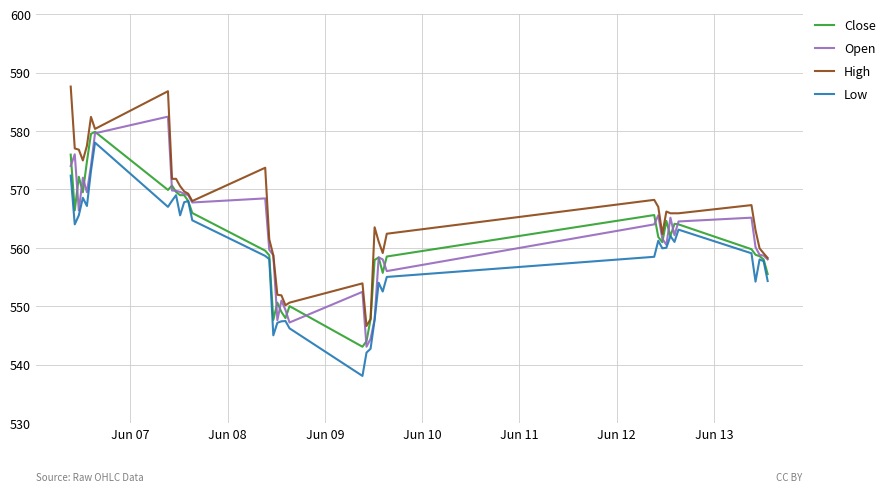

What is the lowest value of the High series?

546.6